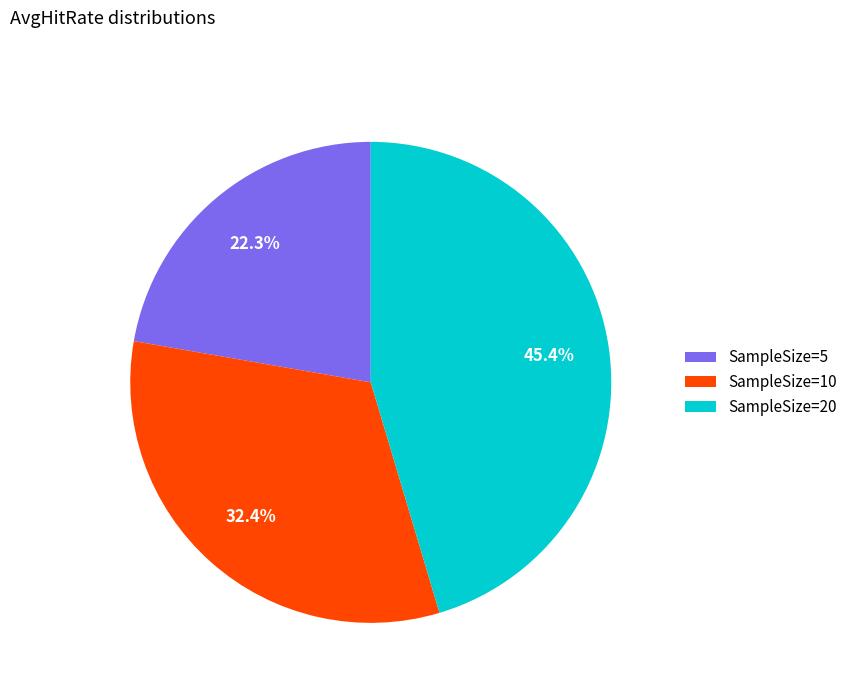

Is there a majority slice in this chart?

No